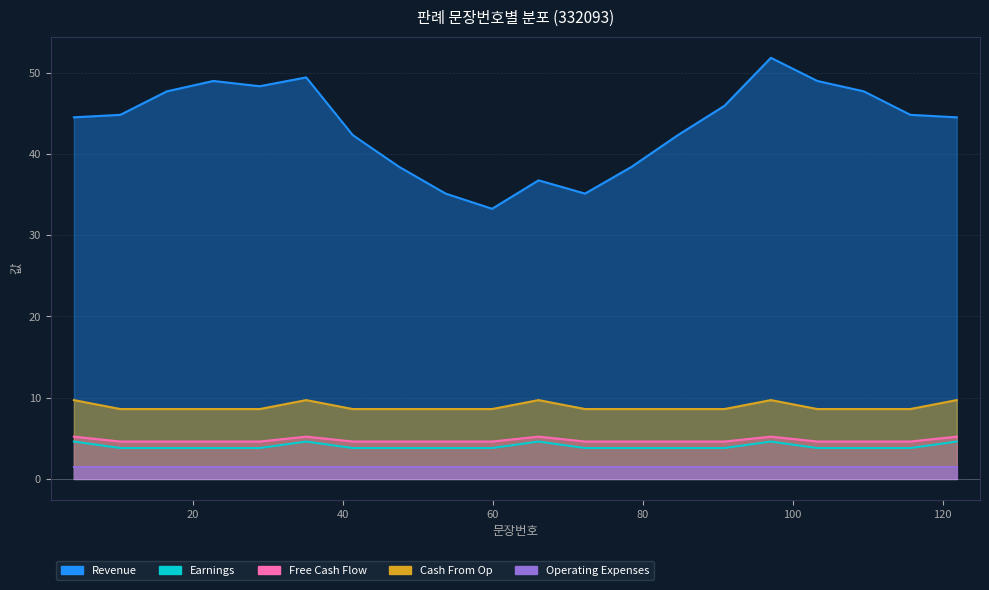

True or false: Revenue has more than 0 points higher than both neighbors.

True